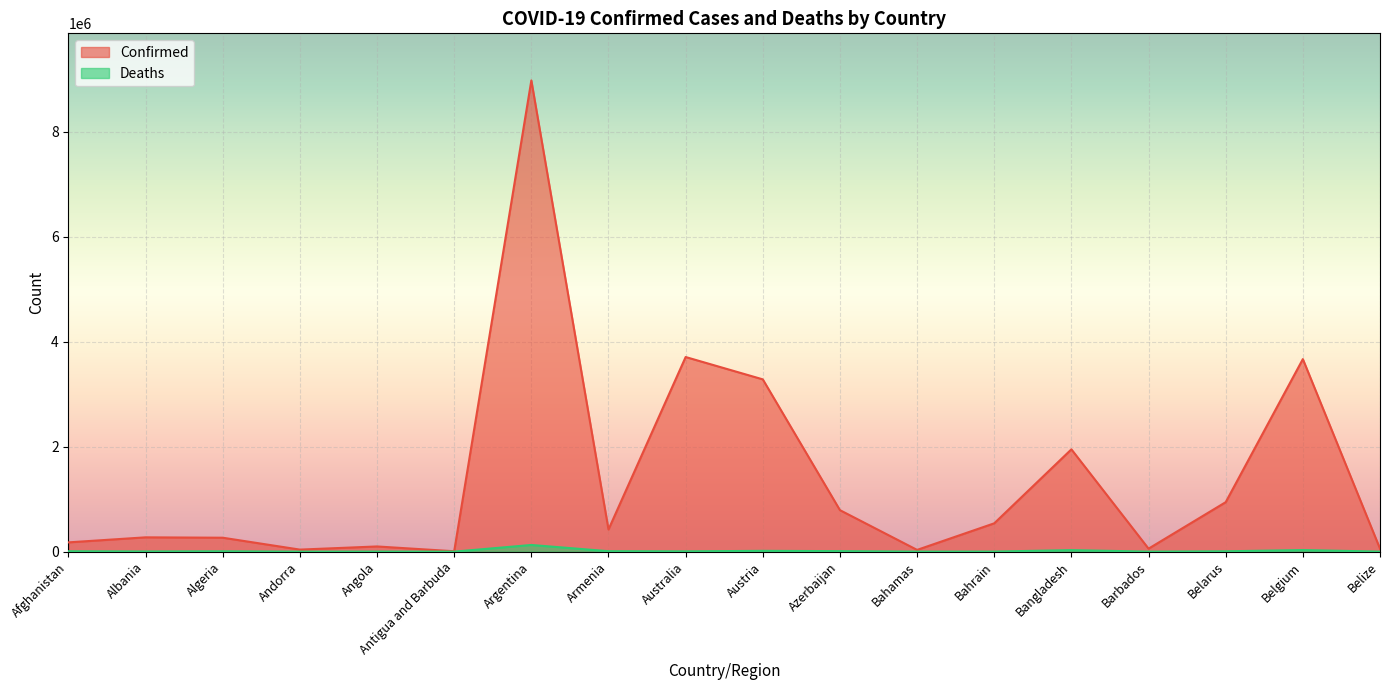

True or false: Confirmed has a value of 3283855 at Austria.

True